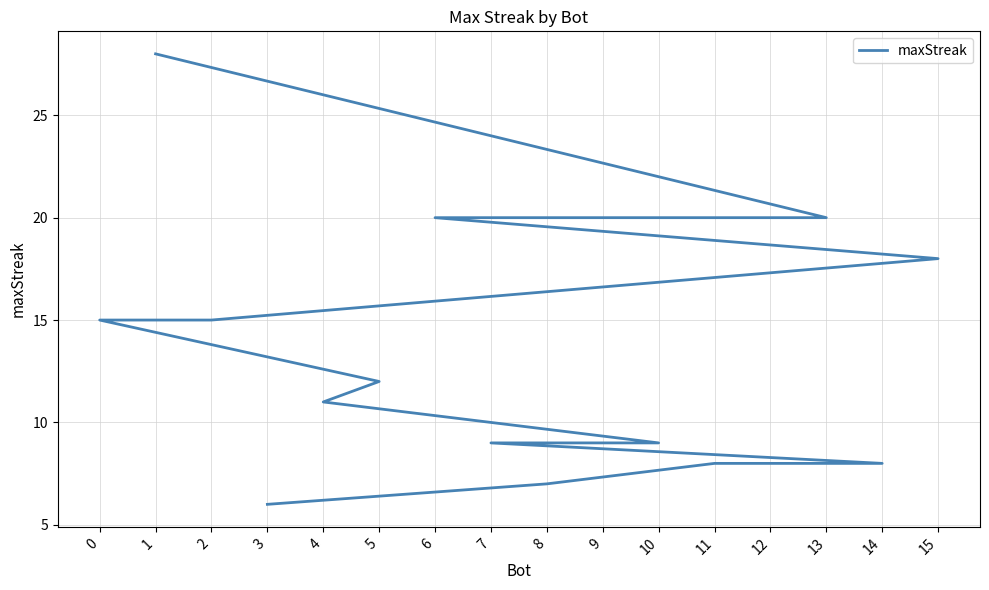

Where is the data nearest to the value 17?

15